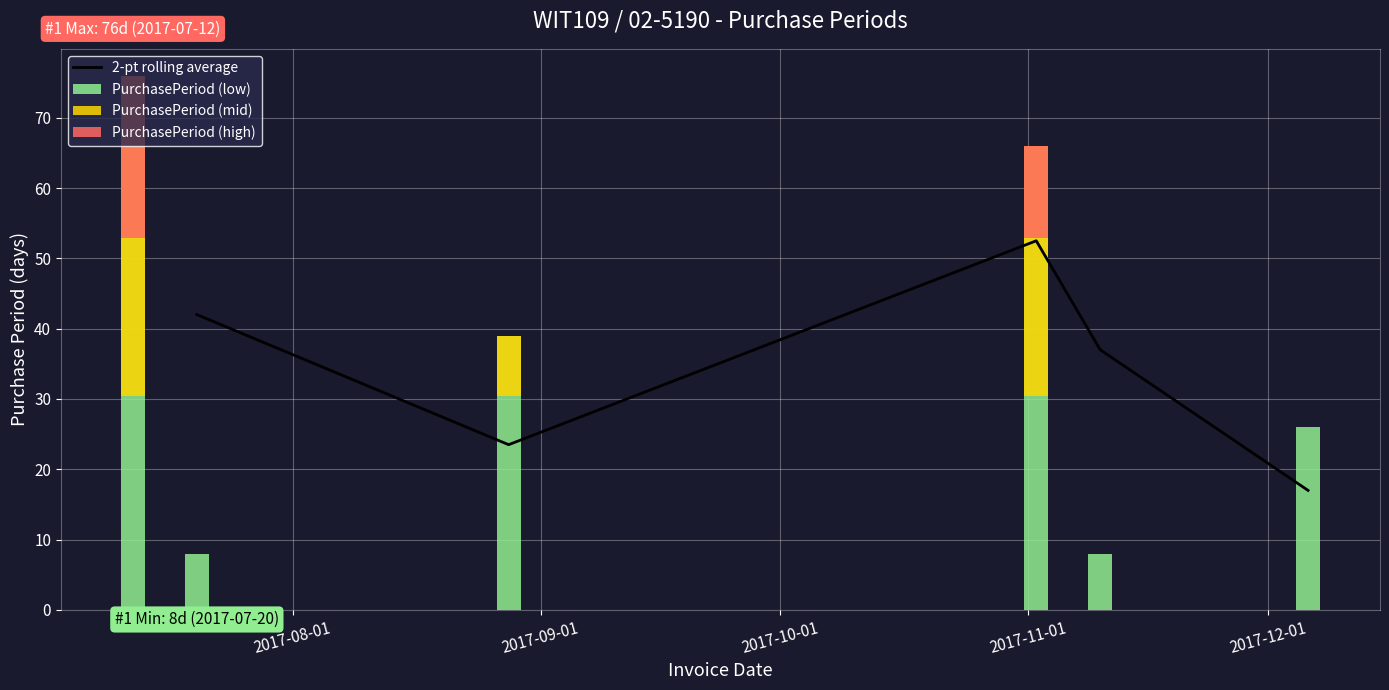

True or false: the data shows 128 at 2017-07-12.

False